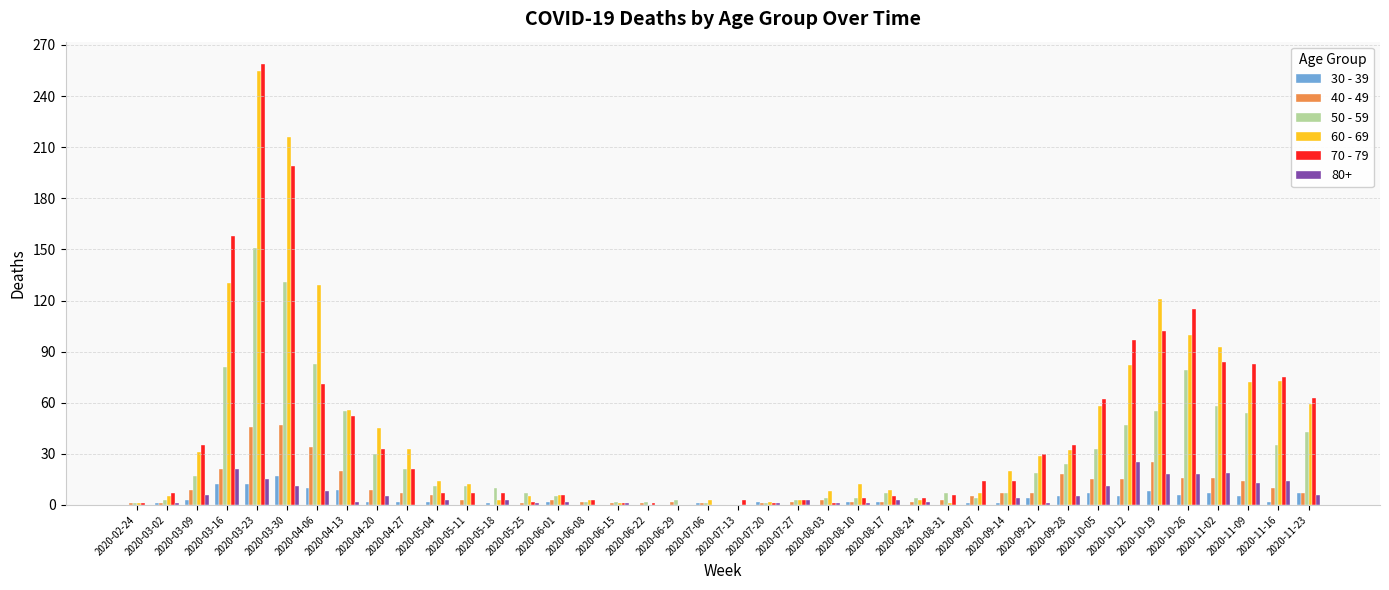

Which category has the highest value across all series?

2020-03-23